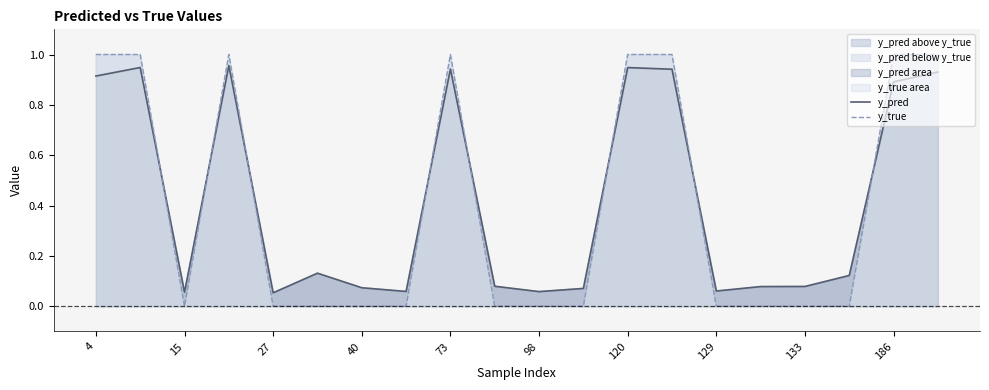

True or false: y_pred has more than 2 points higher than both neighbors.

True